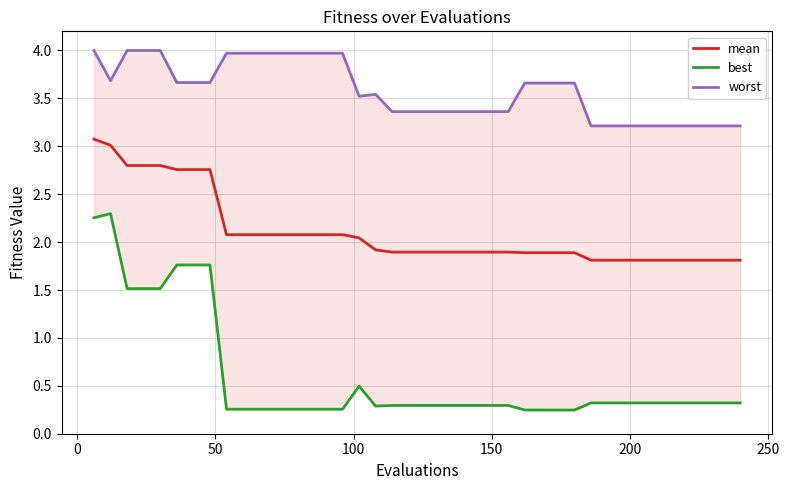

Is this an area chart (filled region under the line)?

No